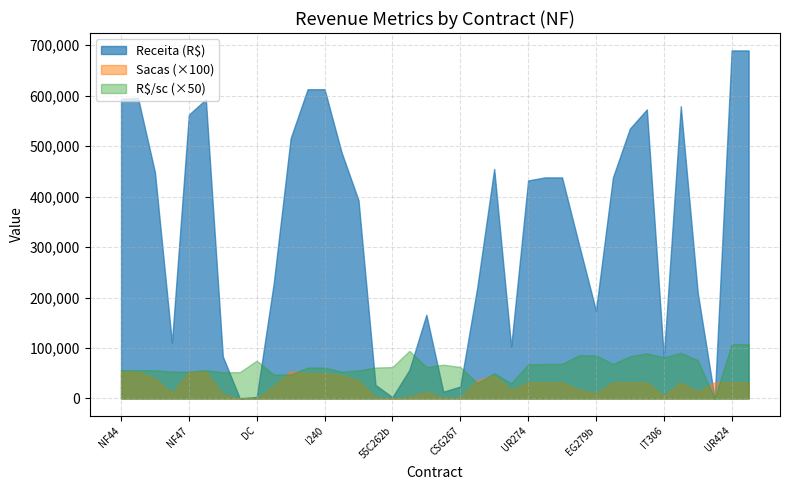

What is the difference between the Receita (R$) values at 22 and 14?

62093.3